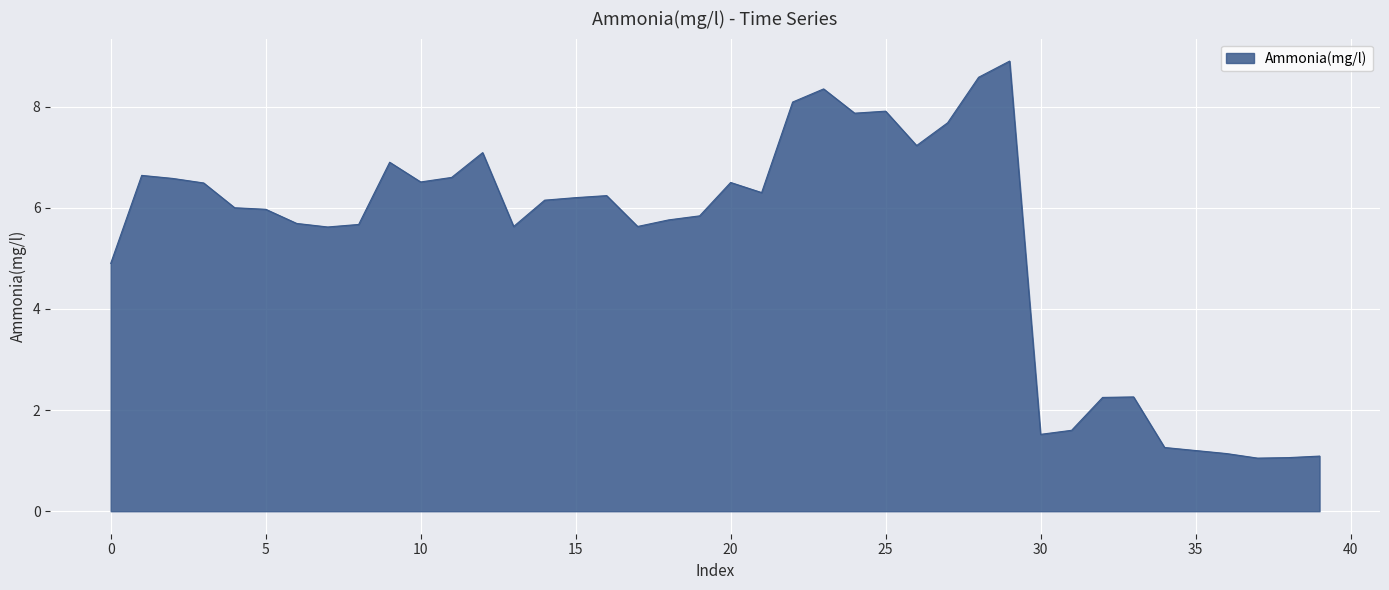

What is the smallest value displayed?

1.1